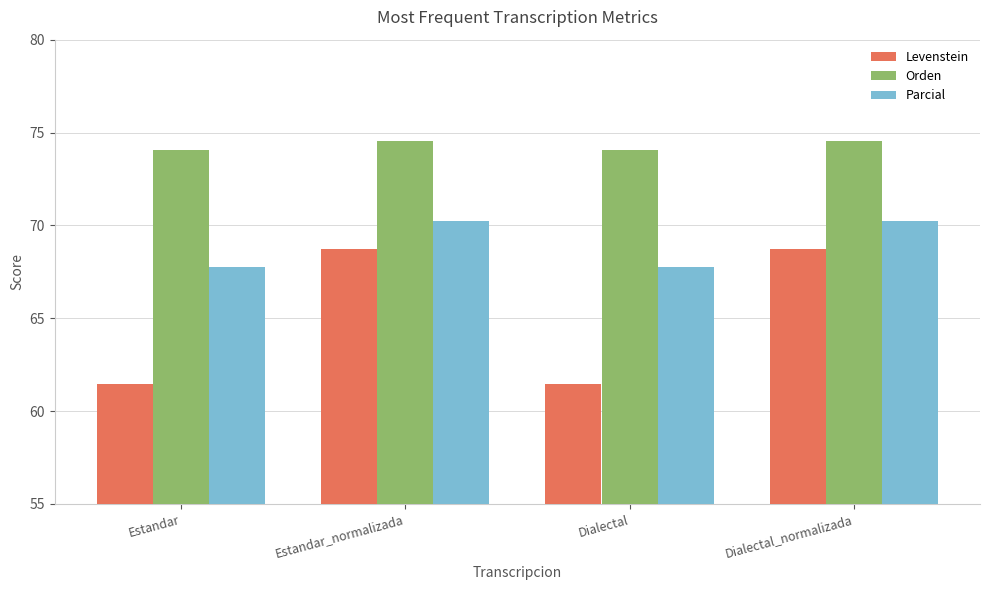

What is the total value across all series at Estandar?

203.3